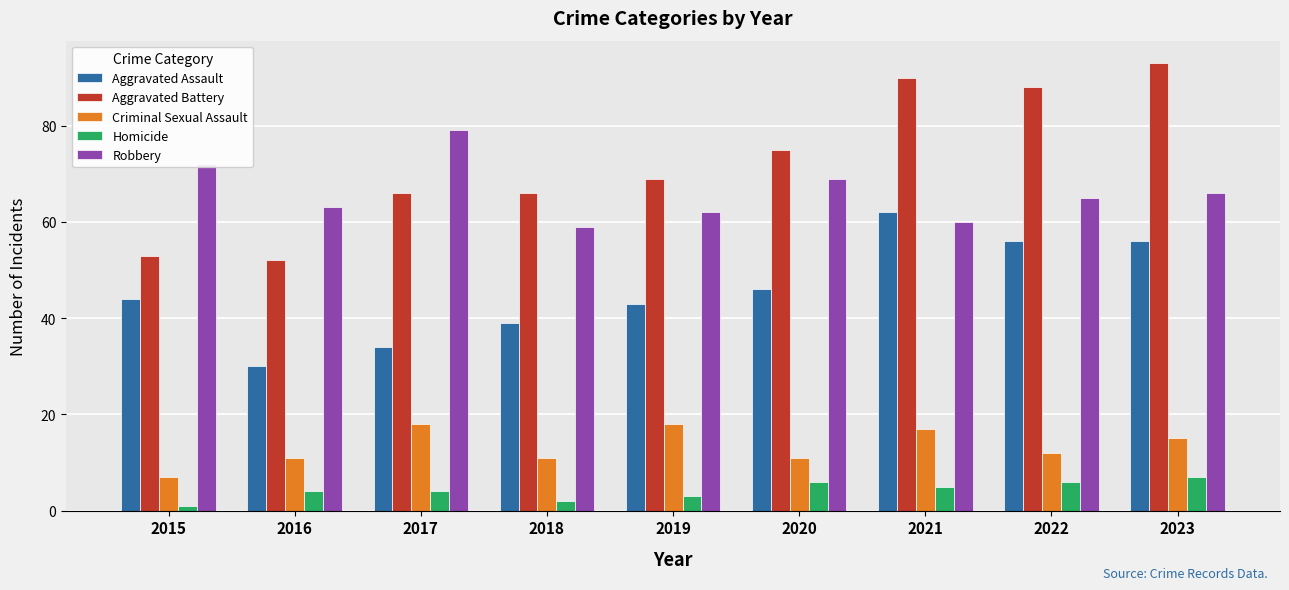

What is the approximate value of Robbery at 2017?

79